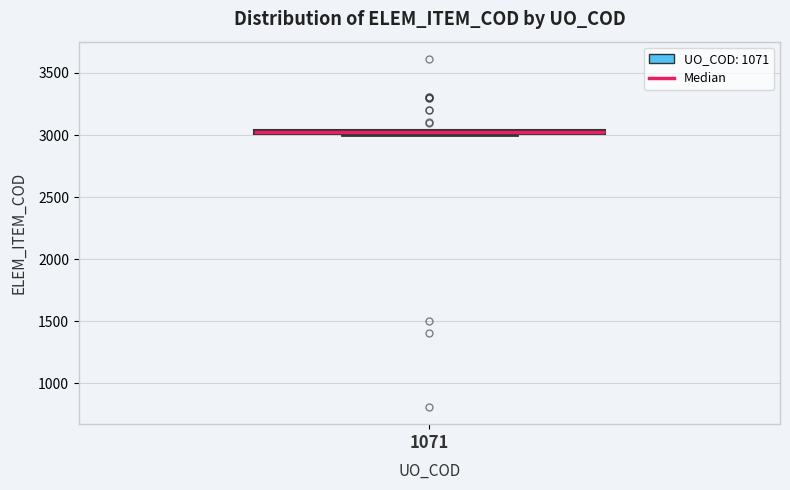

Where is the lower edge of the box at x = 1071 on the y-axis? The values are not printed on the chart, so give them approximately, as read against the axis.

3000